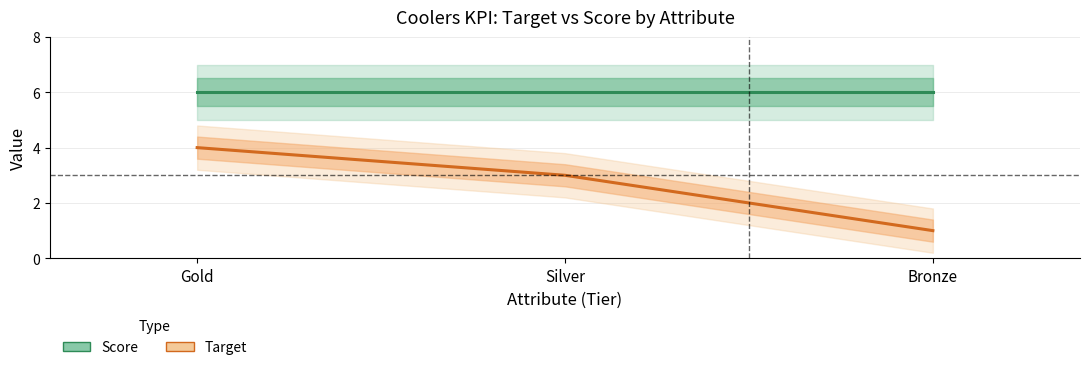

What is the value of the Target point at the 1st from the left?

4